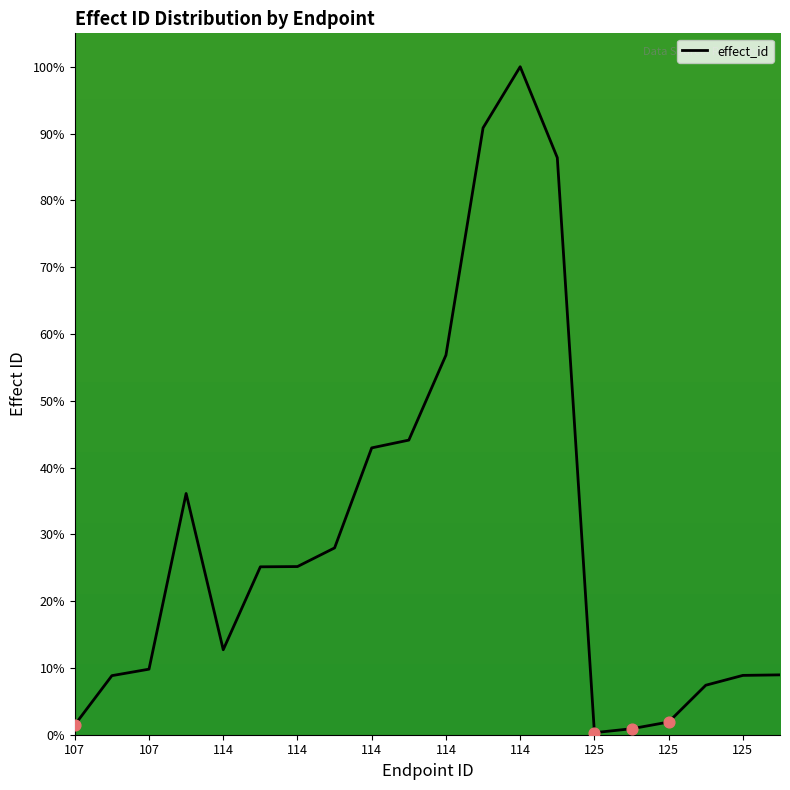

What is the greatest value displayed?

100.0